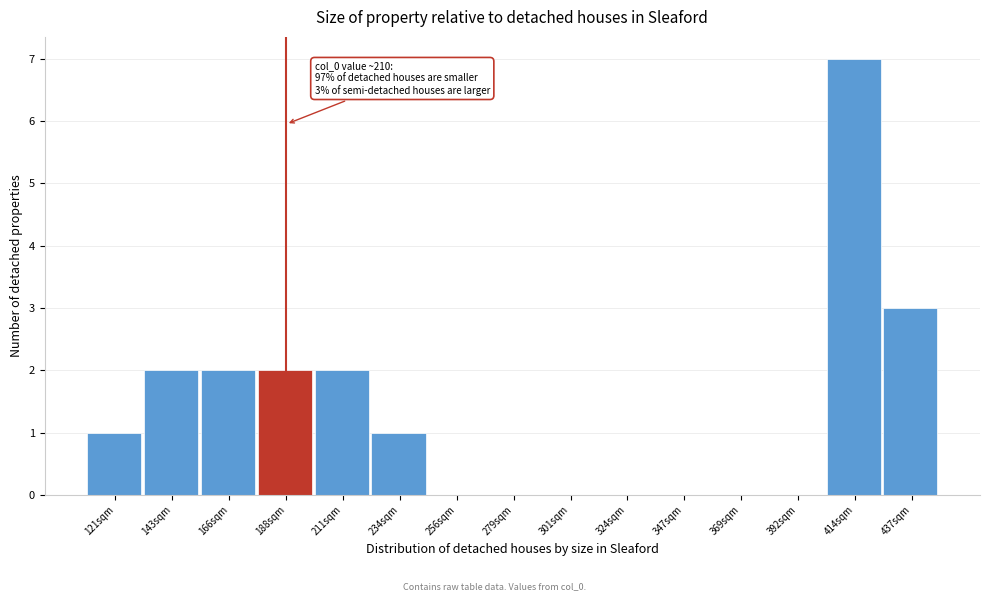

Reading left to right, list all the values displayed in this chart.

121sqm=1	143sqm=2	166sqm=2	188sqm=2	211sqm=2	234sqm=1	256sqm=0	279sqm=0	301sqm=0	324sqm=0	347sqm=0	369sqm=0	392sqm=0	414sqm=7	437sqm=3